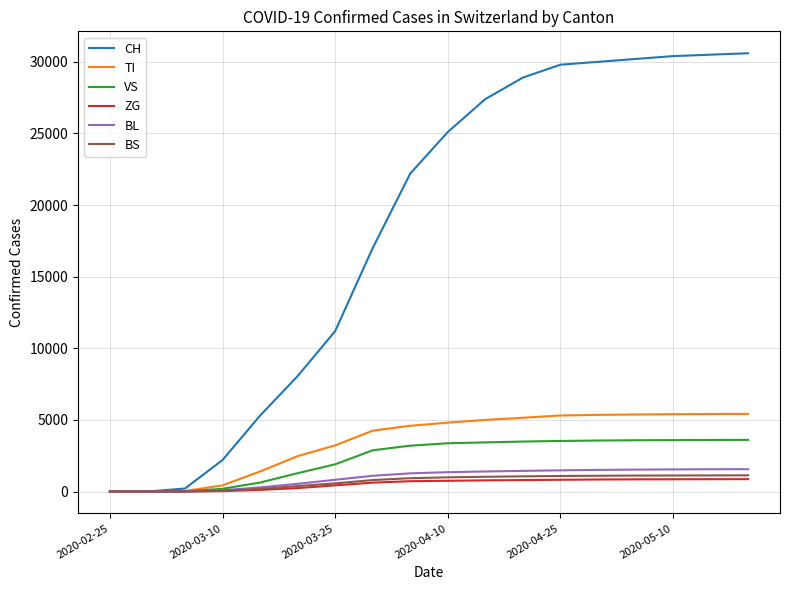

Which series has the widest spread of values?

CH